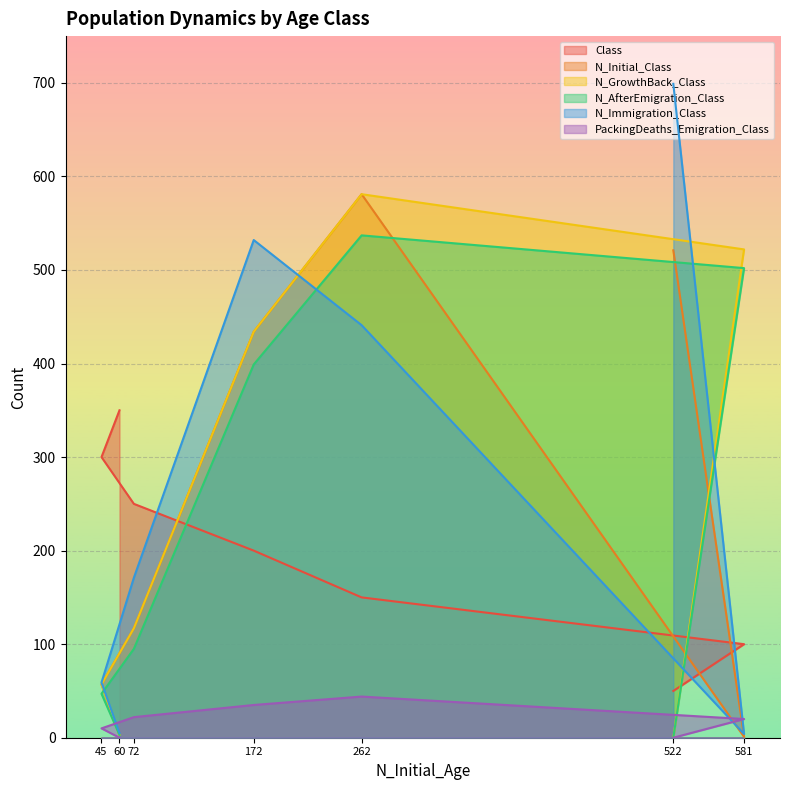

At which category is the sum across all series the highest?

262